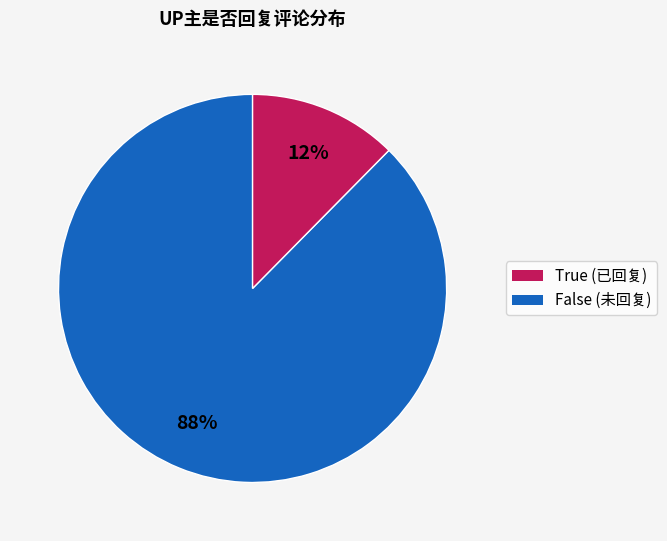

Does any single category account for the majority?

Yes